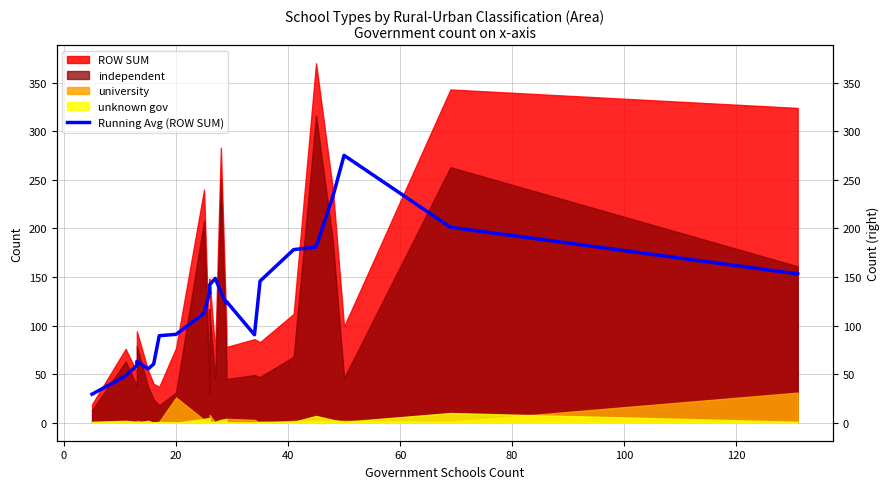

Reading right to left, list all the values displayed in this chart.

153.2	201.2	275.2	232.8	180.8	178.2	145.8	90.6	124.8	122.8	134.6	148.6	142.0	133.4	134.2	112.6	91.0	89.6	60.4	55.4	63.2	59.0	48.2	29.4